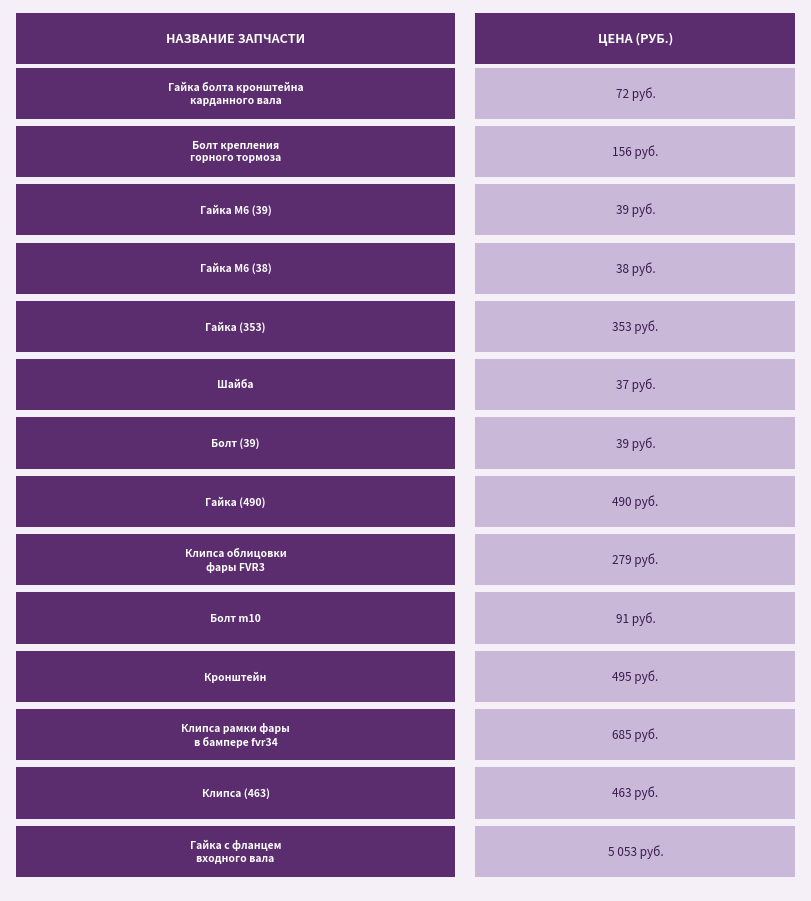

Does the chart contain any negative values?

No